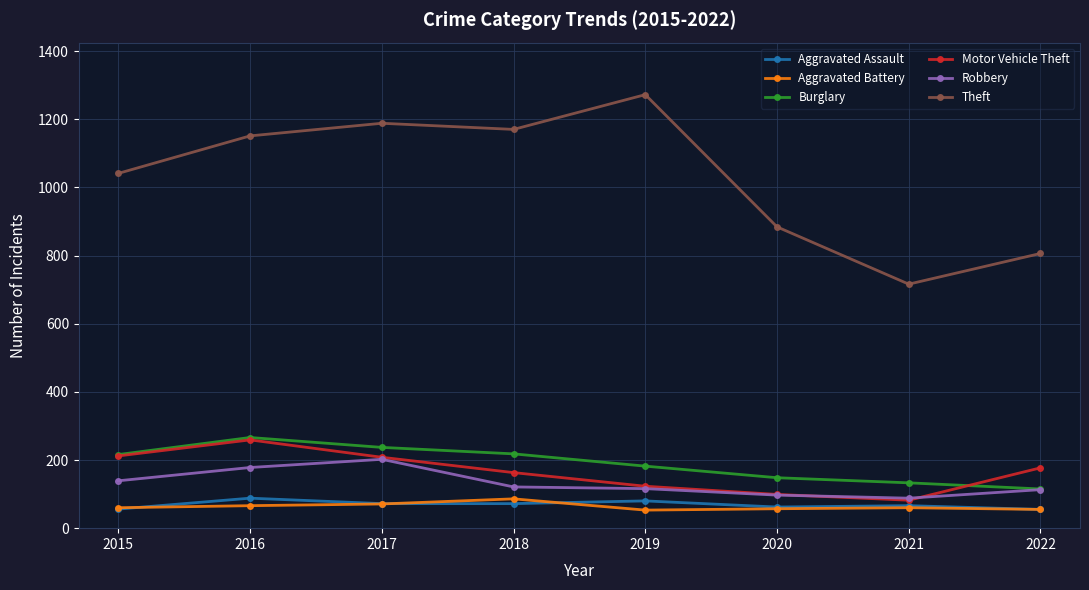

Is it true that Theft equals 229 at 2015?

False